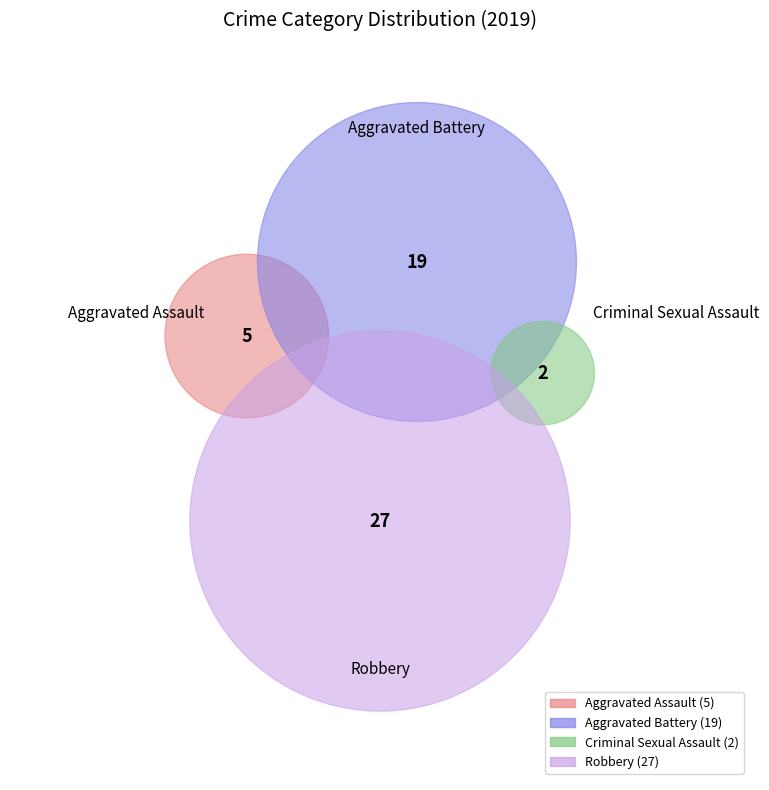

The Criminal Sexual Assault slice represents 4% of the pie. True or false?

True